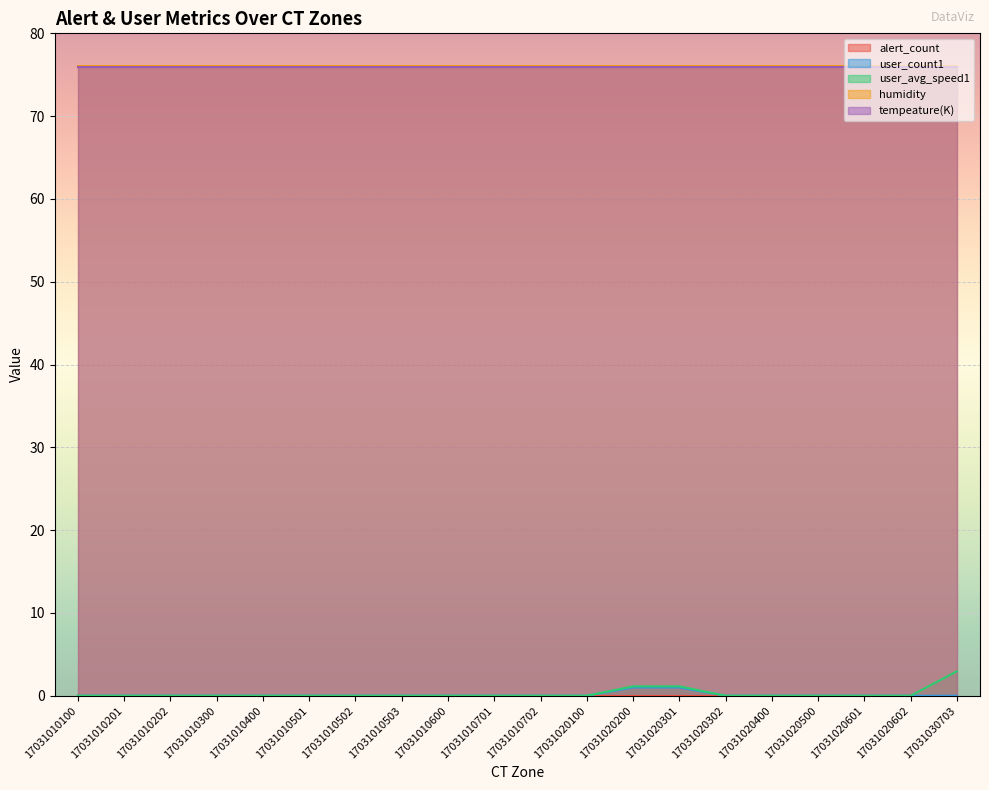

At which category does the chart reach its minimum across all series?

17031010100